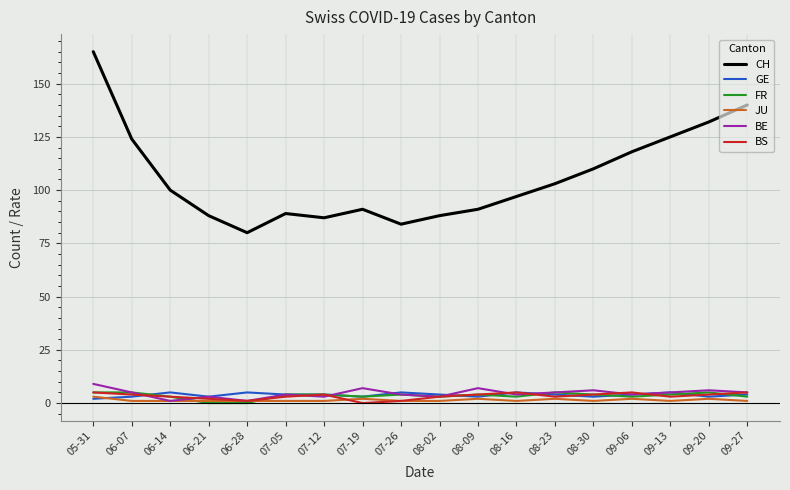

What is the sum of the BE values at 07-12 and 08-30?

9